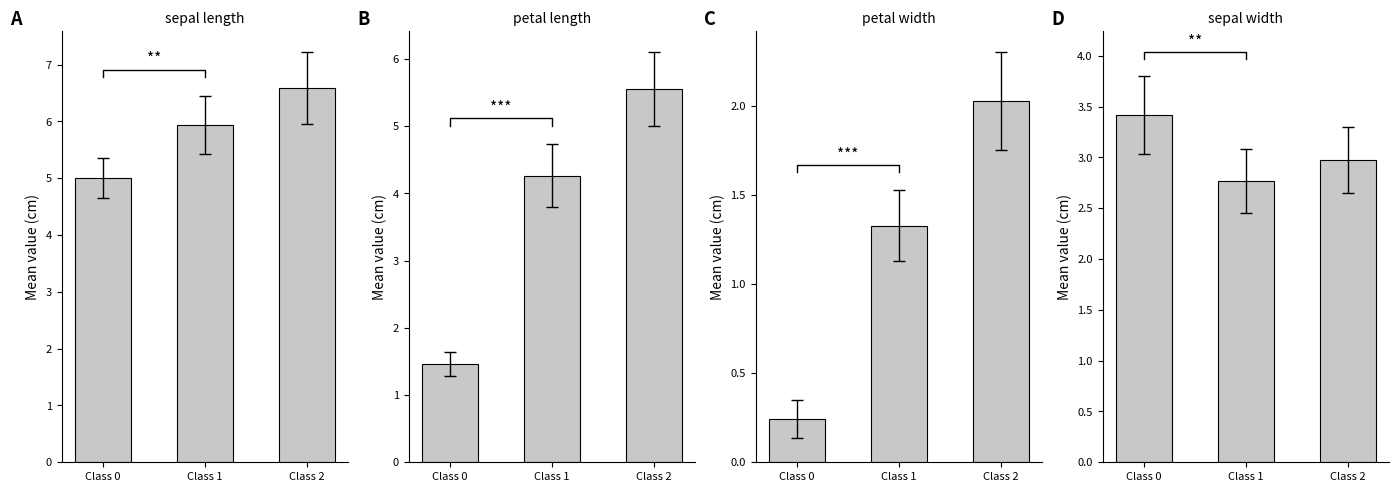

What is the difference between the maximum and second lowest values in the sepal width series?

0.4